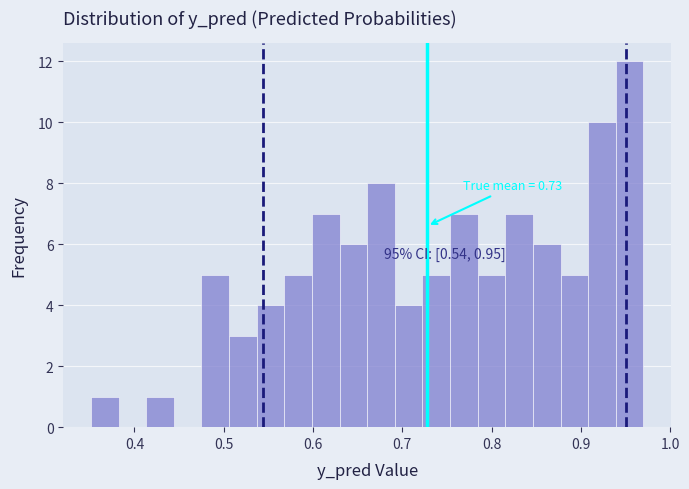

Around what value on the x-axis is the tallest bar? Give the approximate position of its centre, as read against the axis.

0.95